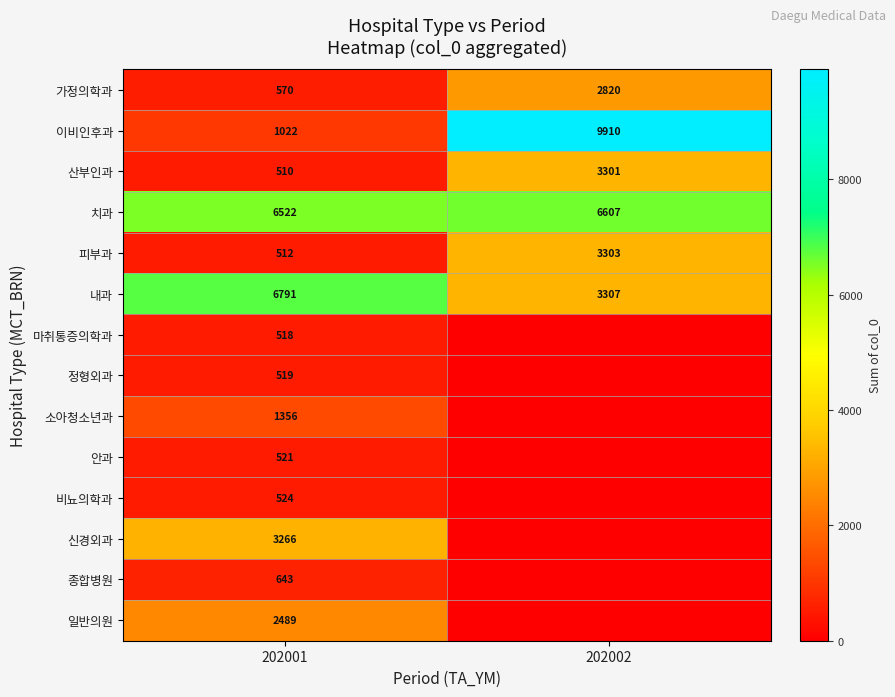

Read the 산부인과 value at 202002, to the nearest 10.

3300